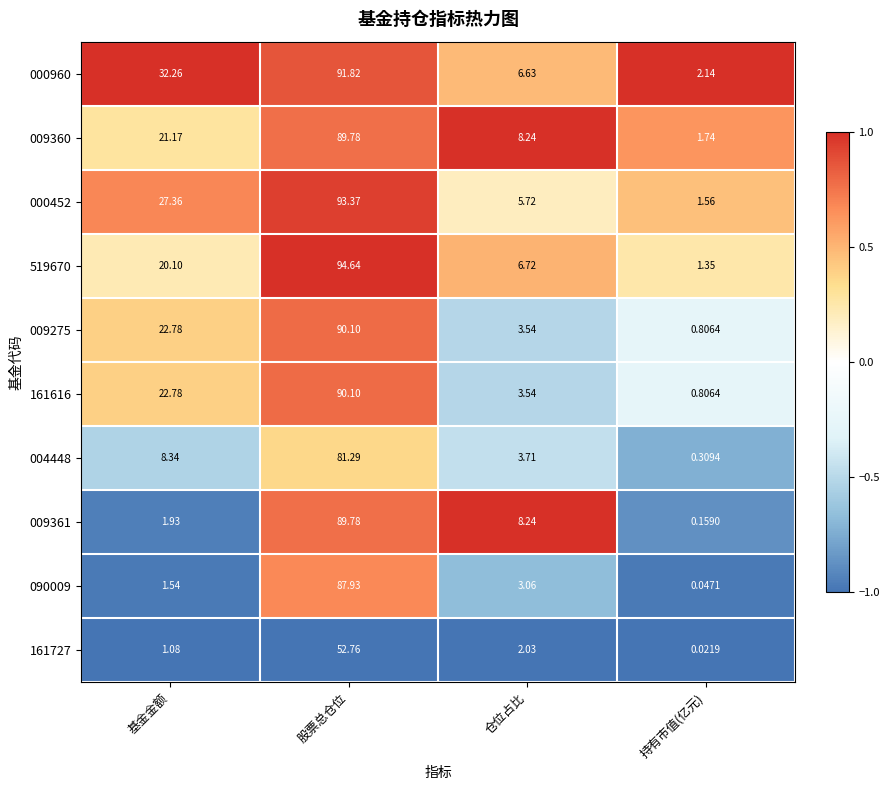

At which label does 009275 first exceed 22?

基金金额